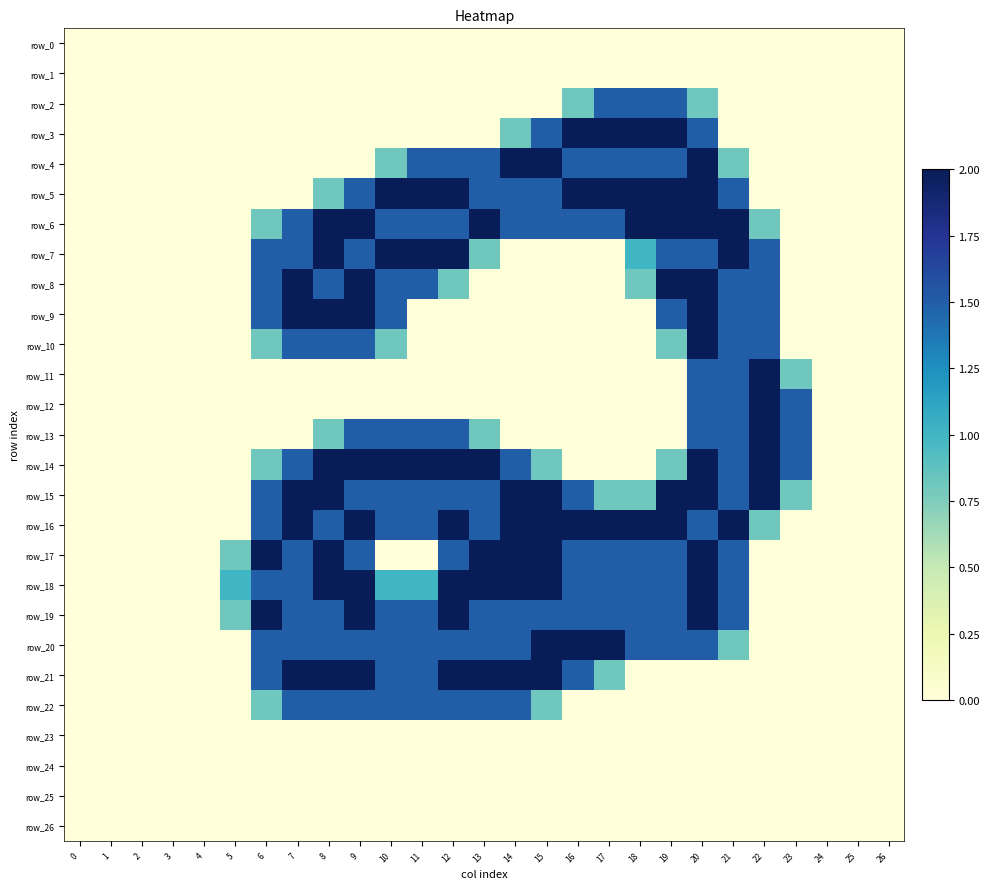

Between 5 and 7, which series saw the biggest shift?

row_8